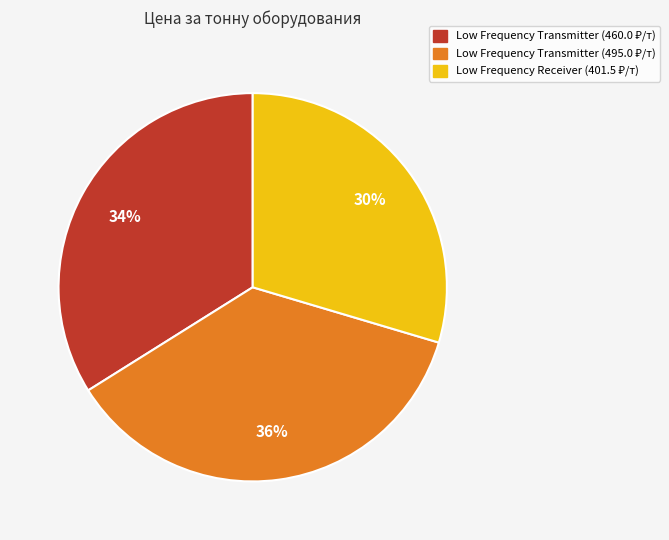

To the nearest percent, what is the average slice percentage?

33%